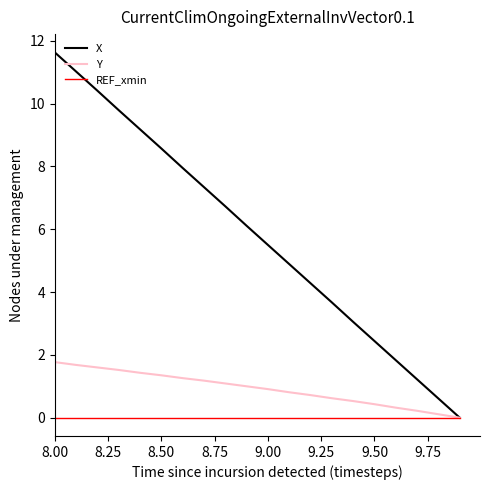

What is the highest value of the Y series?

1.8